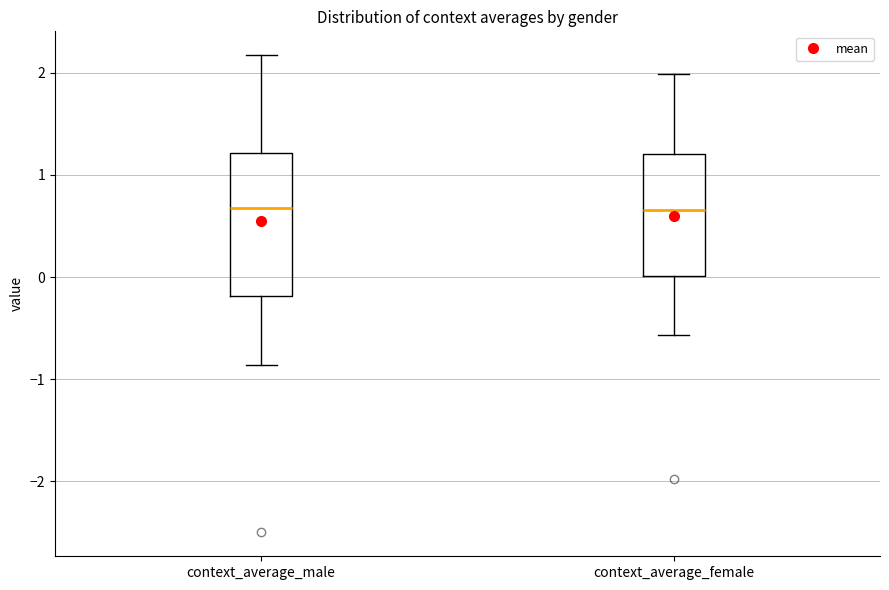

Where does the median line of the box for context_average_male sit on the y-axis? The values are not printed on the chart, so give them approximately, as read against the axis.

0.7